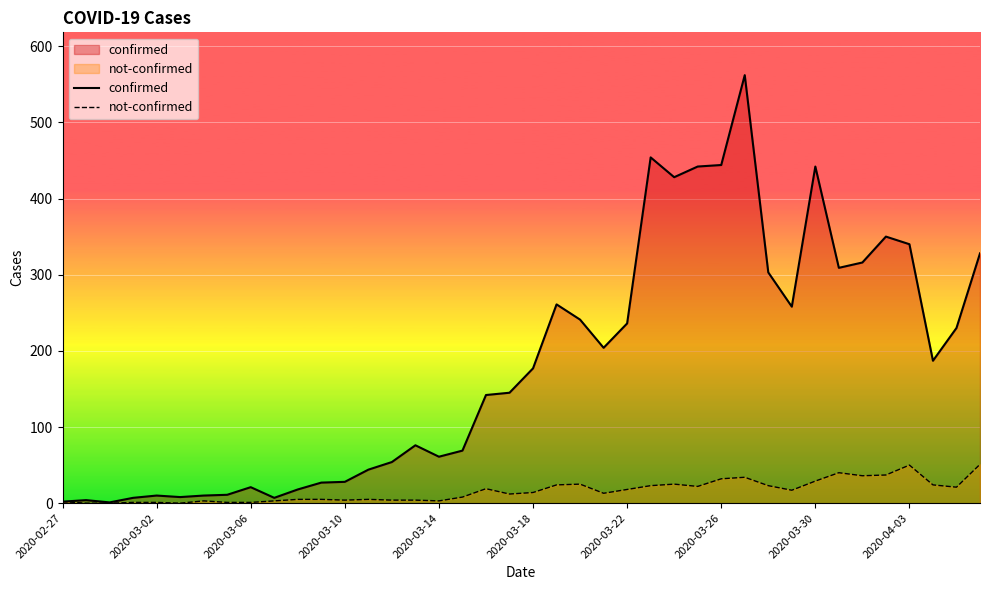

Which has a higher value, 38 or 19?

38